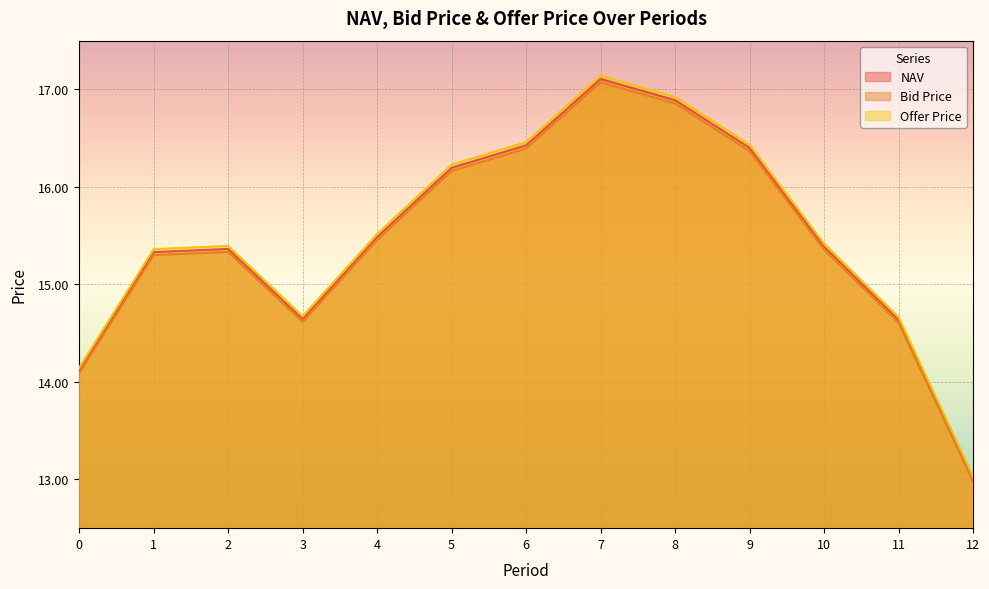

At which label does Offer Price first exceed 15?

1